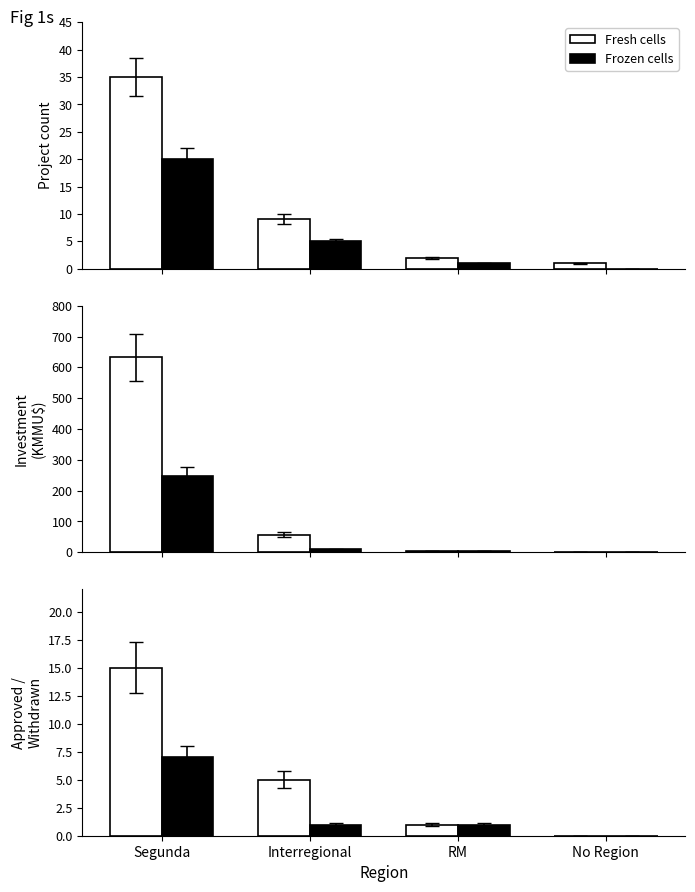

Between RM and No Region, which series saw the biggest shift?

Fresh cells